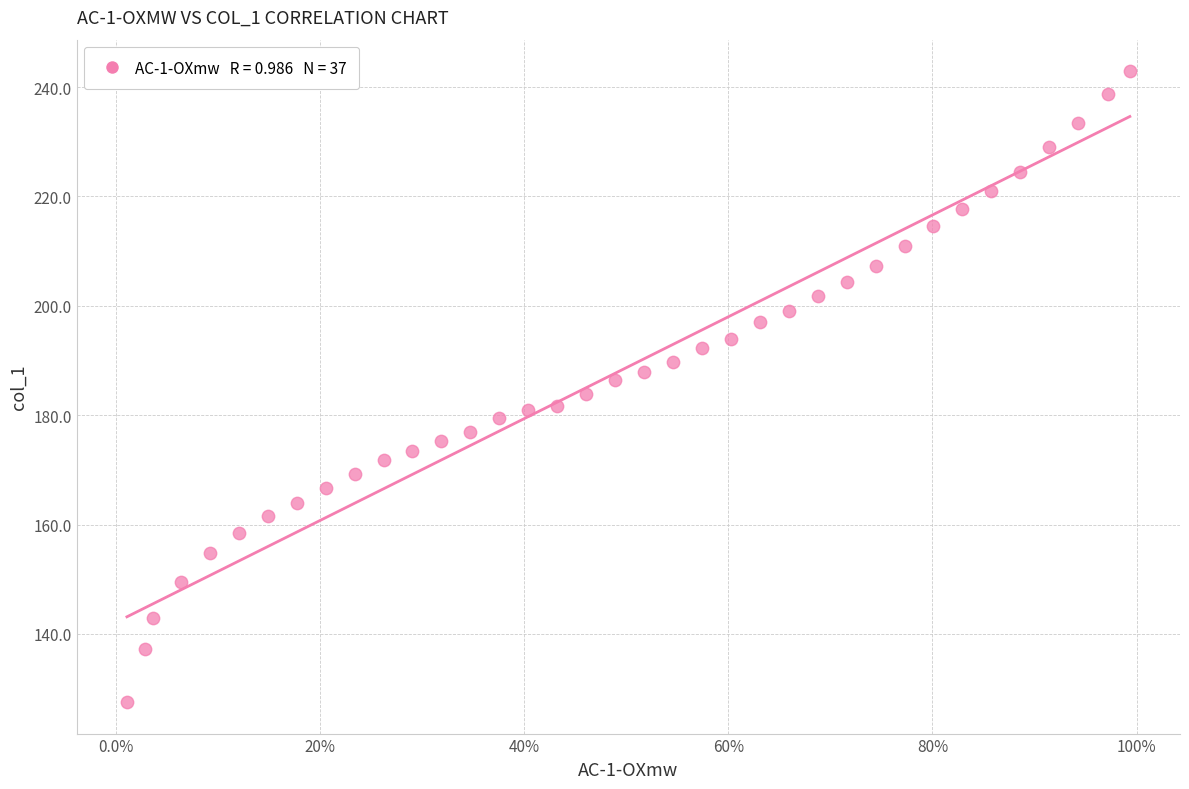

What is the range of X values (max minus min)?

1.0